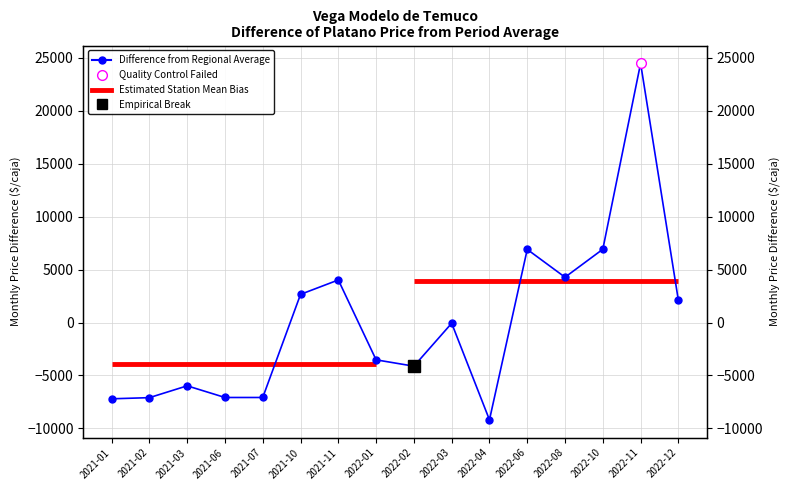

What is the sum of the Precio promedio ponderado values at 2022-02 and 2021-01?

-11328.2